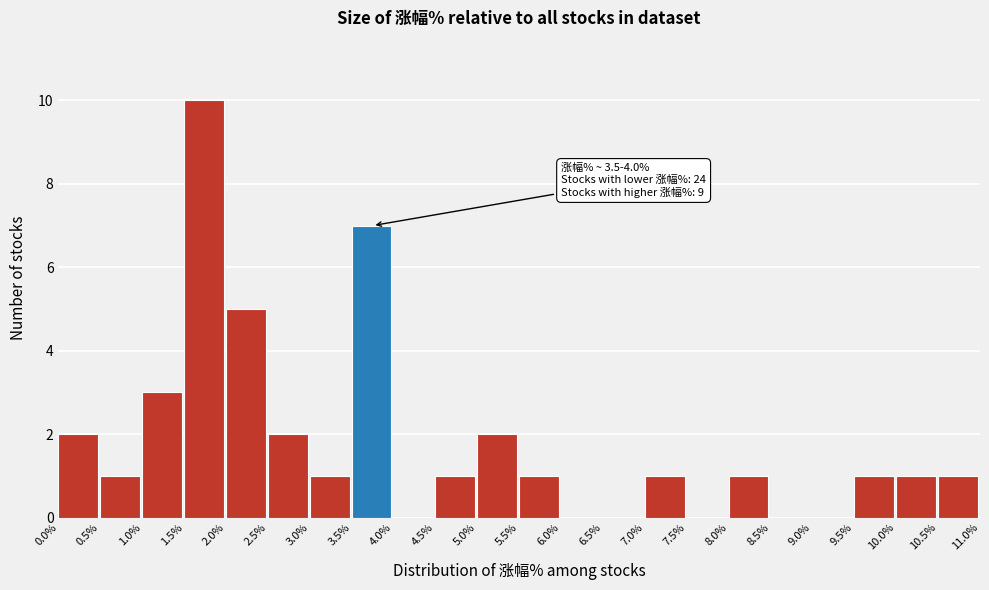

Which range on the x-axis has the tallest bar?

1.5% to 2.0%